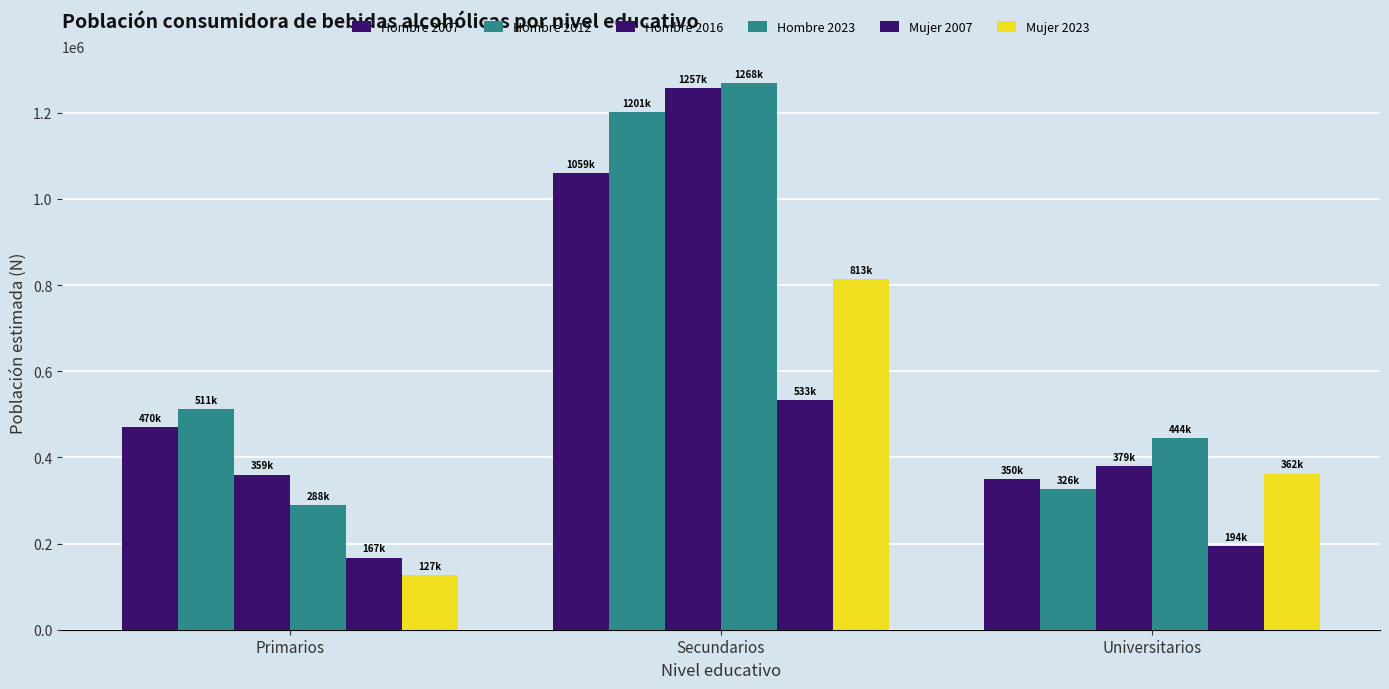

True or false: Mujer 2023 has a value of 813316 at Secundarios.

True